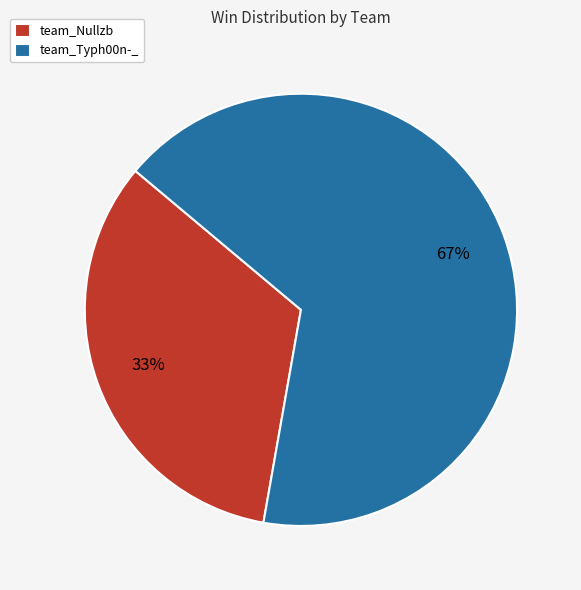

Does any single category account for the majority?

Yes